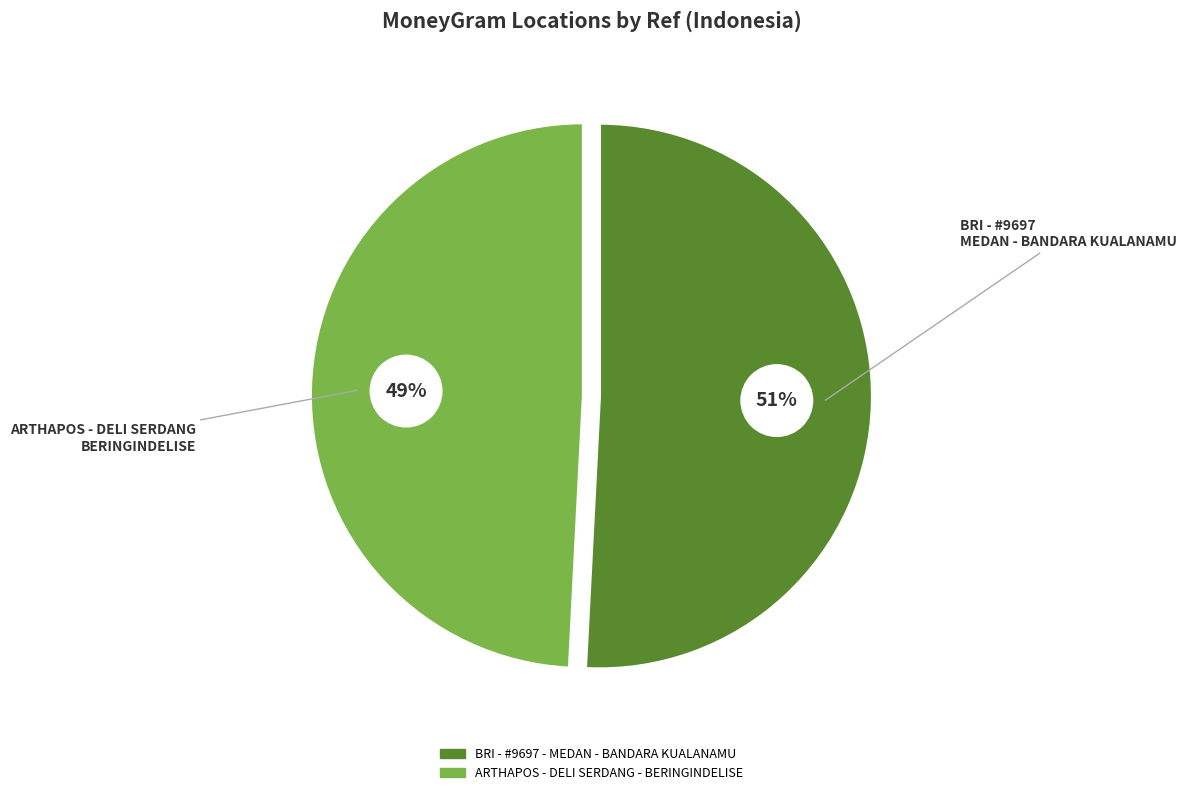

To the nearest percent, what is the average slice percentage?

50%